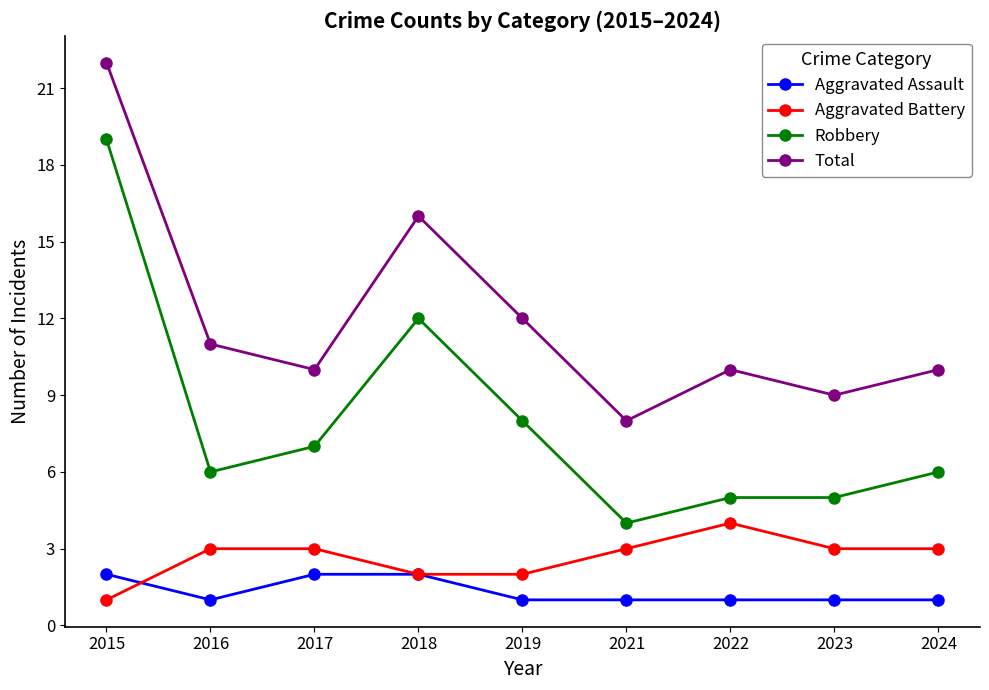

Which category has the lowest value in the Robbery series?

2021